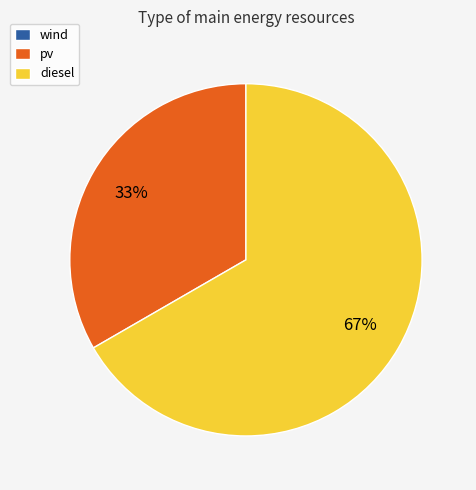

Which slice is the largest?

diesel